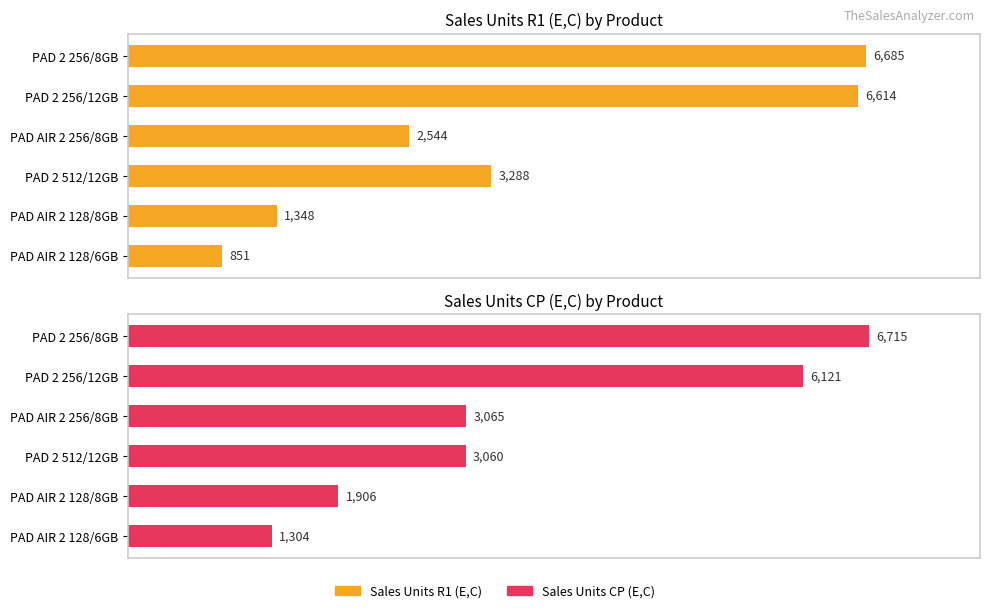

Are the bars horizontal?

Yes